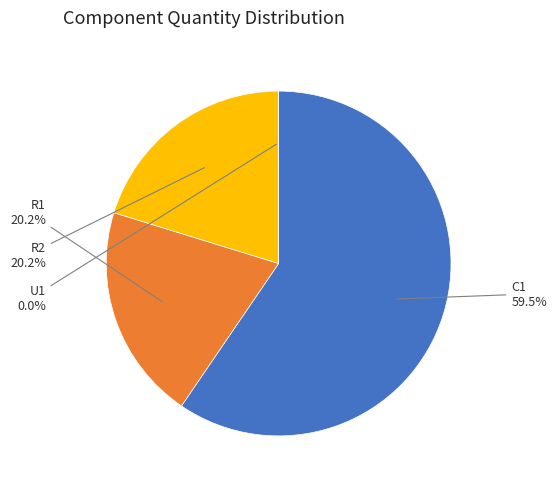

Does any single category account for the majority?

Yes